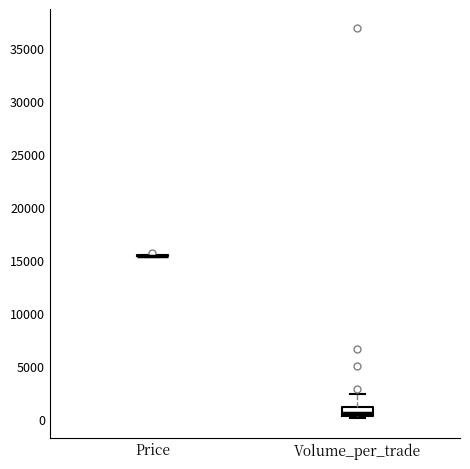

Which box is the tallest, from its lower edge to its upper edge?

Volume_per_trade